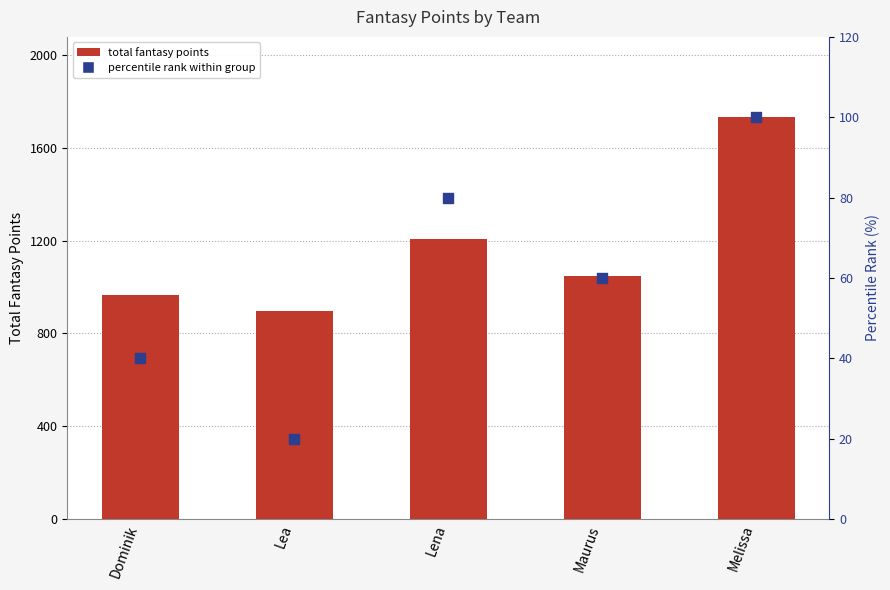

Which series has the largest total across all categories?

total fantasy points